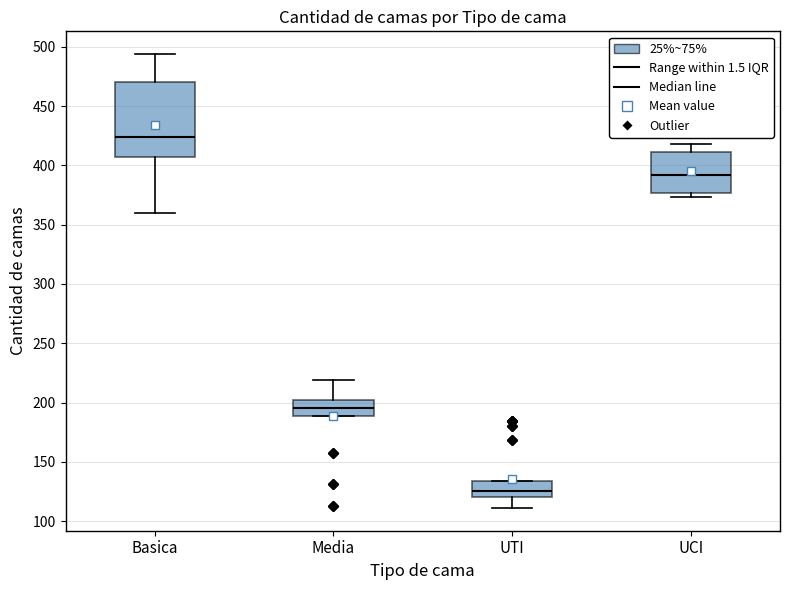

Comparing the boxes themselves (not the whiskers), which one is the tallest?

Basica